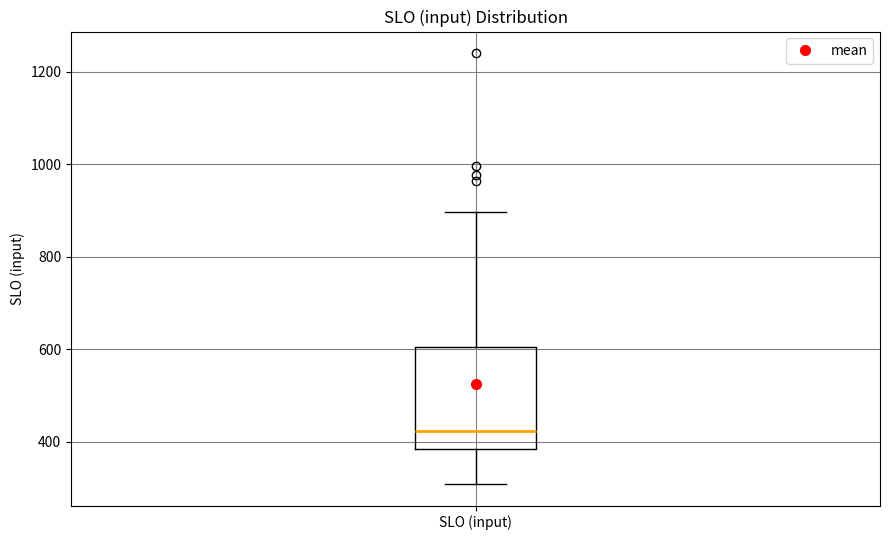

Read this box plot against the y-axis: the position of the median line, the range covered by the box, and the ends of both whiskers. The values are not printed on the chart, so give them approximately, as read against the axis.

median 420, box 380 to 600, whiskers 300 to 900